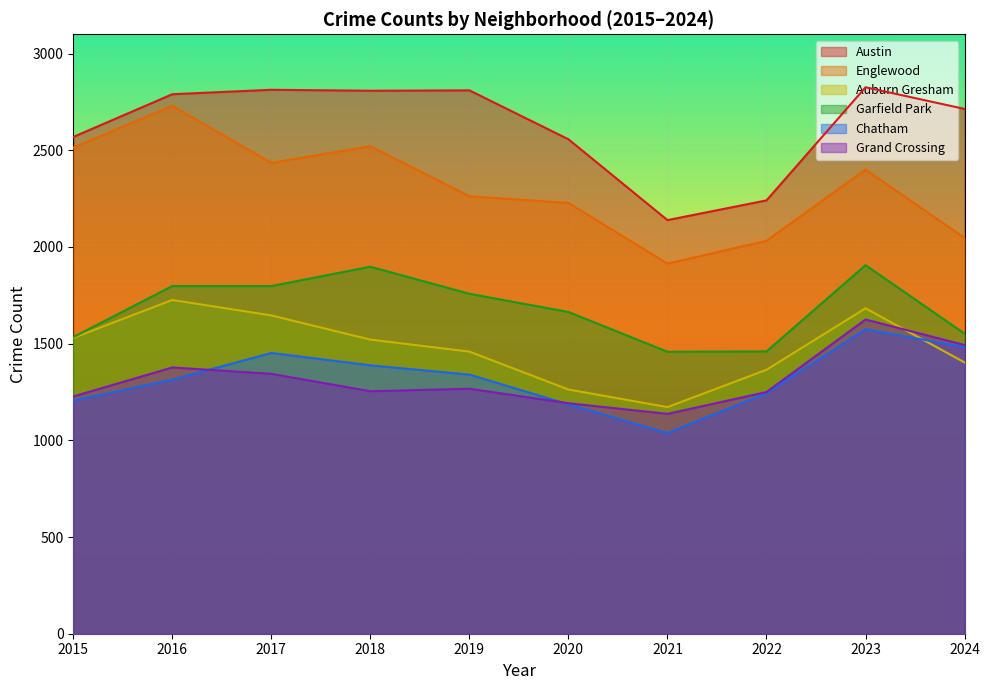

The Chatham series shows 1388 at 2018. True or false?

True